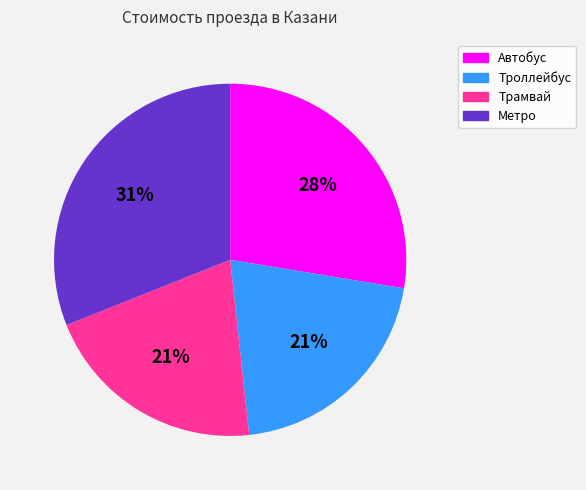

Is the sum of Метро and Троллейбус greater than half?

Yes